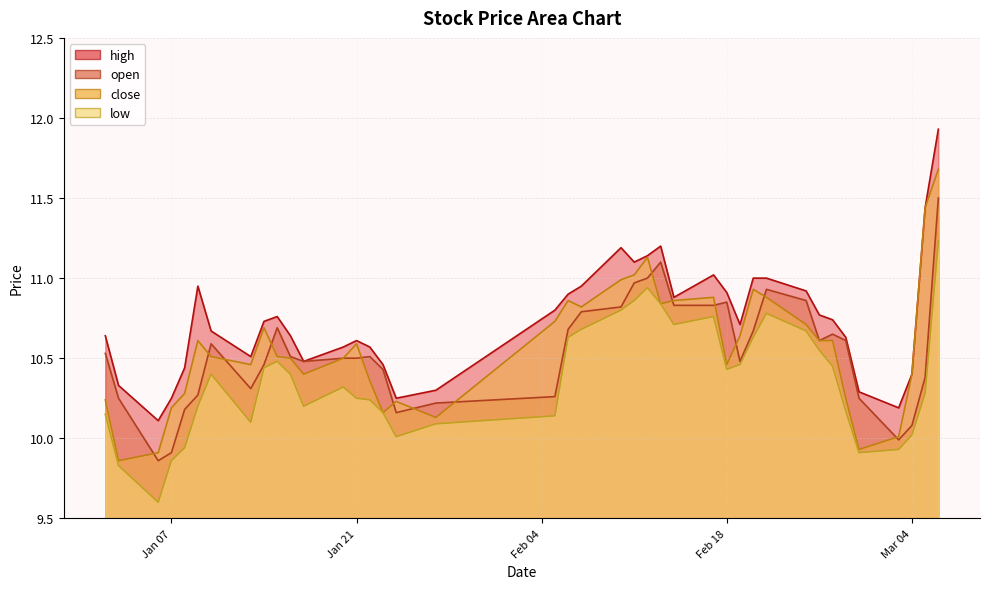

What is the minimum value shown in the chart?

9.6